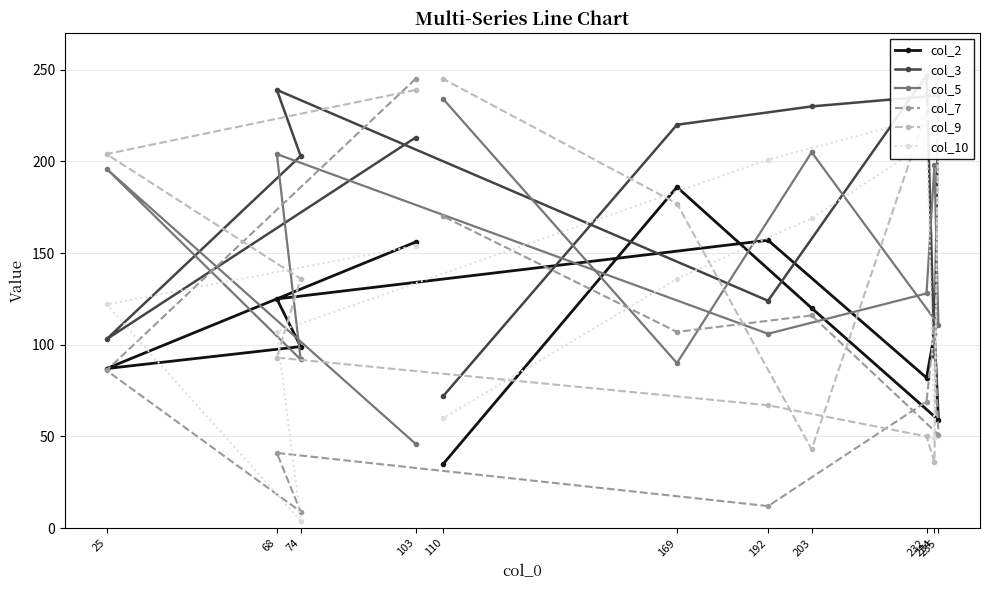

Is it true that col_2 equals 151 at 234?

False